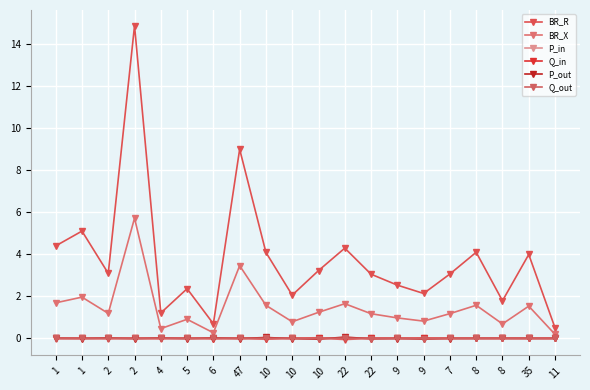

Which has a higher value, 10 or 1?

1